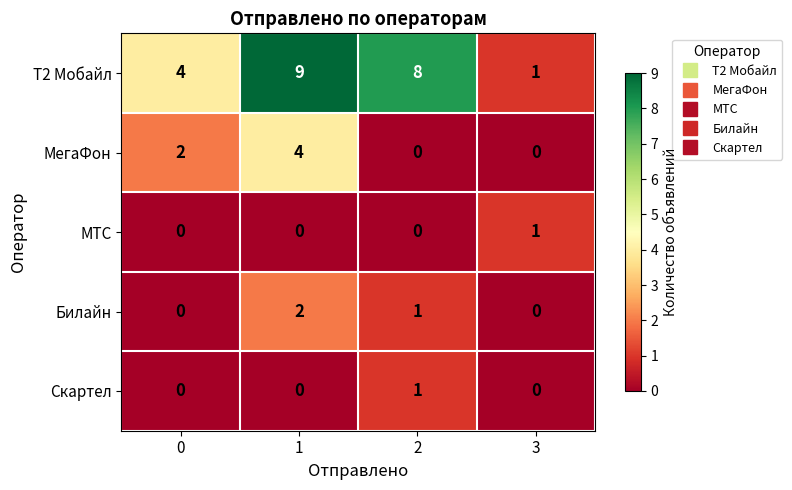

What is the total value across all series at 1?

15